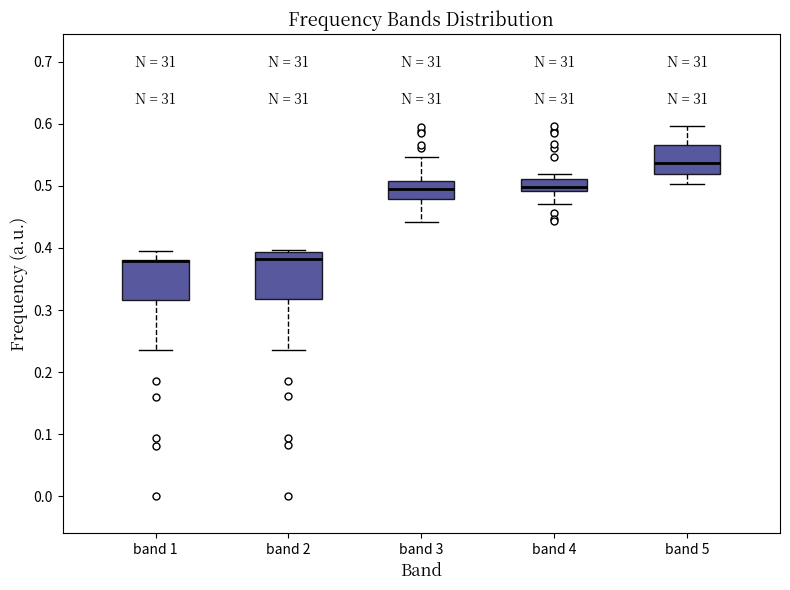

Where is the lower edge of the box for band 5 on the y-axis? The values are not printed on the chart, so give them approximately, as read against the axis.

0.52